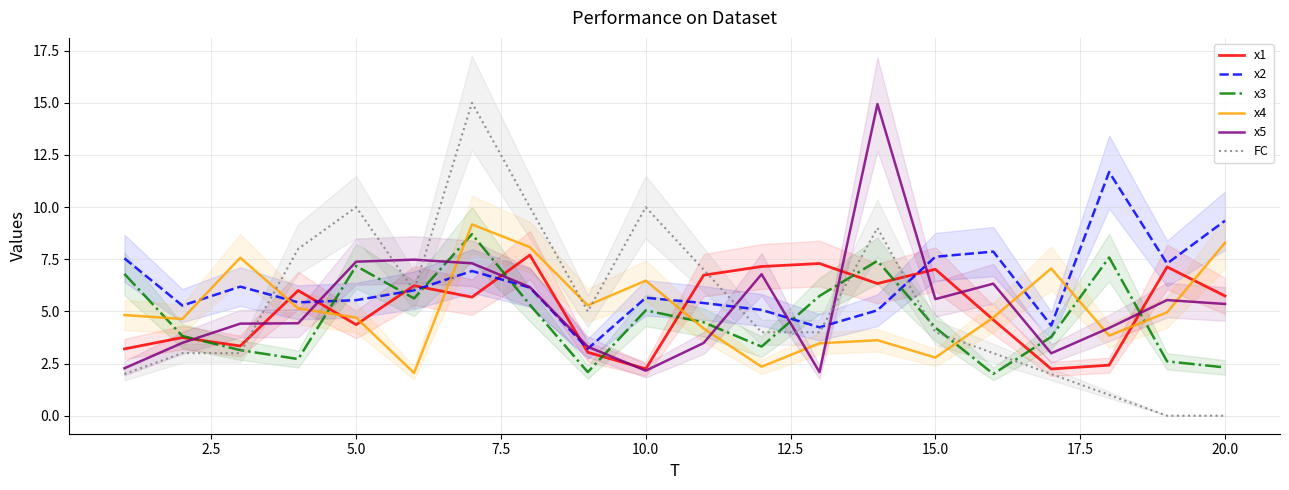

The x2 series shows 9.3 at 20.0. True or false?

True